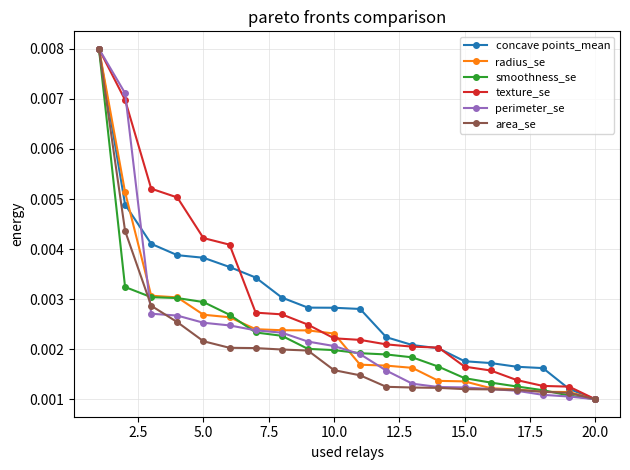

At how many categories does at least one series exceed 0?

20